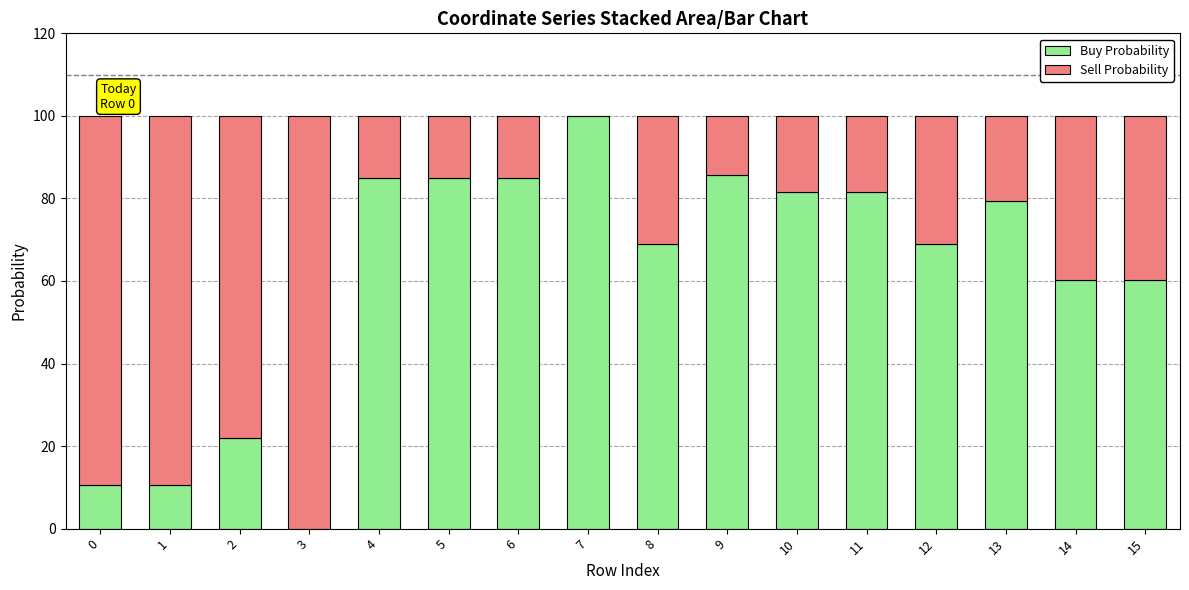

What is the total value across all series at 7?

100.0